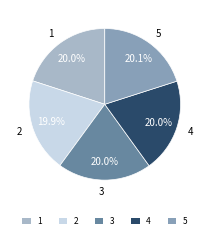

Is there a majority slice in this chart?

No